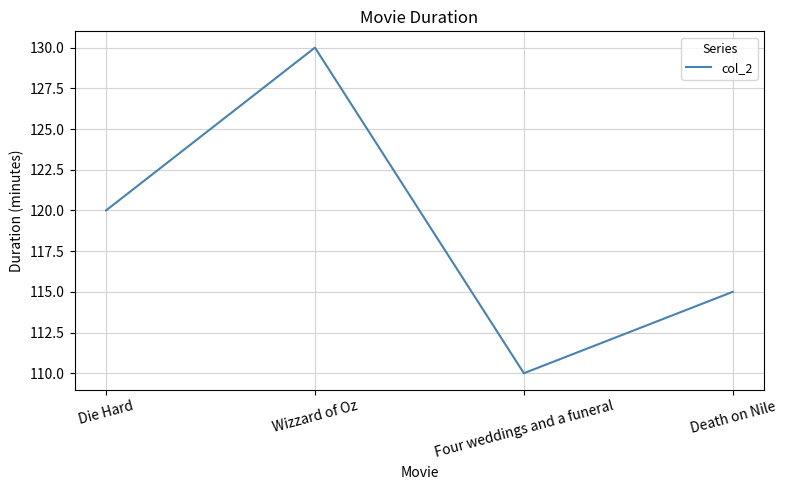

Rank the categories by value from lowest to highest.

Four weddings and a funeral, Death on Nile, Die Hard, Wizzard of Oz